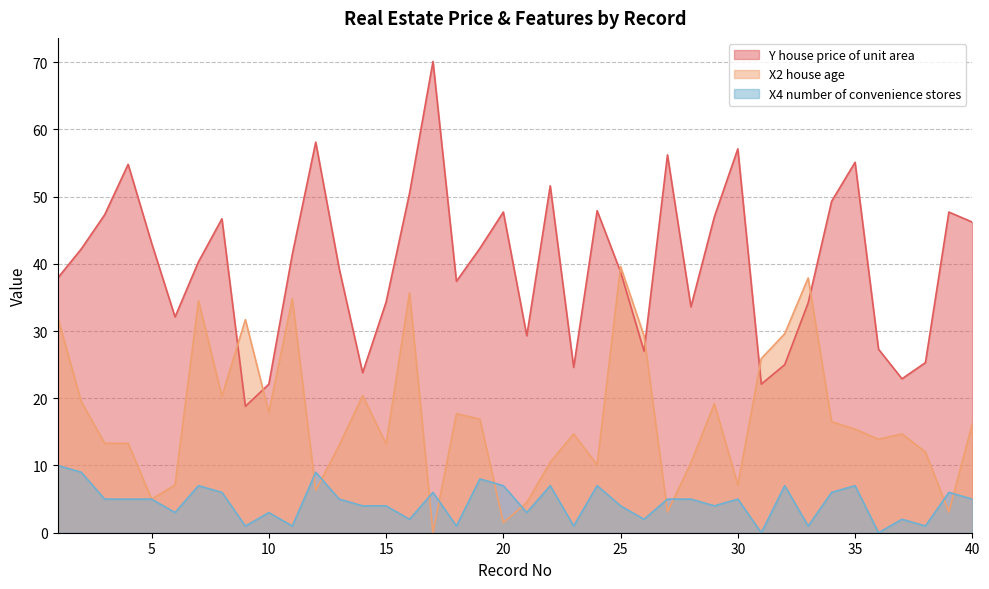

Which series has the widest spread of values?

Y house price of unit area